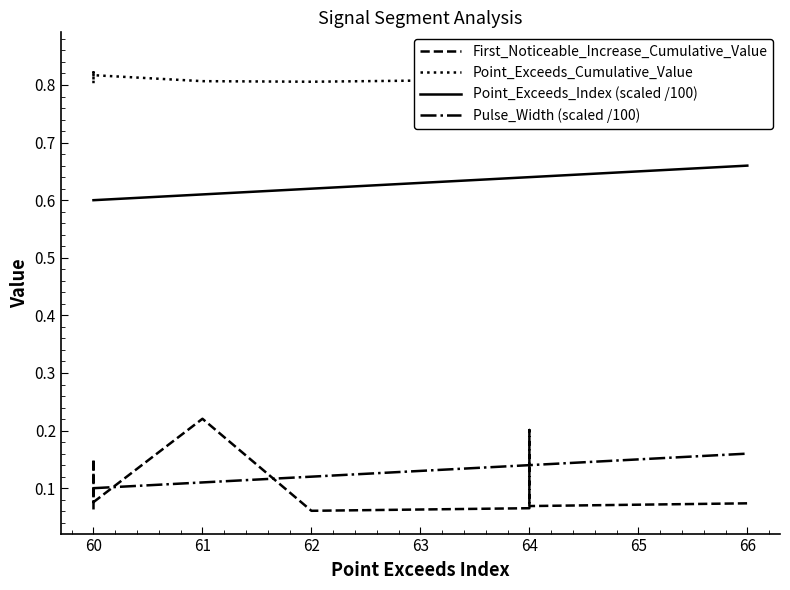

What is the value of the Point_Exceeds_Cumulative_Value point at the 2nd from the left?

0.8